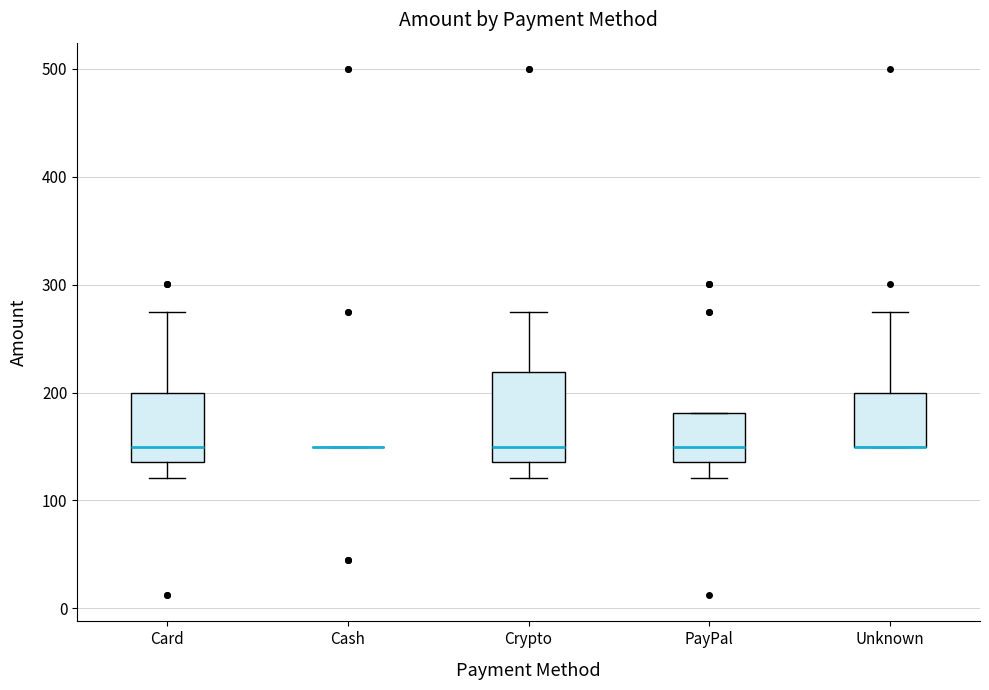

Reading left to right, read every box against the y-axis: the position of its median line, the range the box covers, and the ends of its whiskers. The values are not printed on the chart, so give them approximately, as read against the axis.

Card: median 150, box 140 to 200, whiskers 120 to 280
Cash: box collapsed to a line at 150, whiskers 150 to 150
Crypto: median 150, box 140 to 220, whiskers 120 to 280
PayPal: median 150, box 140 to 180, whiskers 120 to 180
Unknown: median 150 (drawn on the box's lower edge), box 150 to 200, whiskers 150 to 280